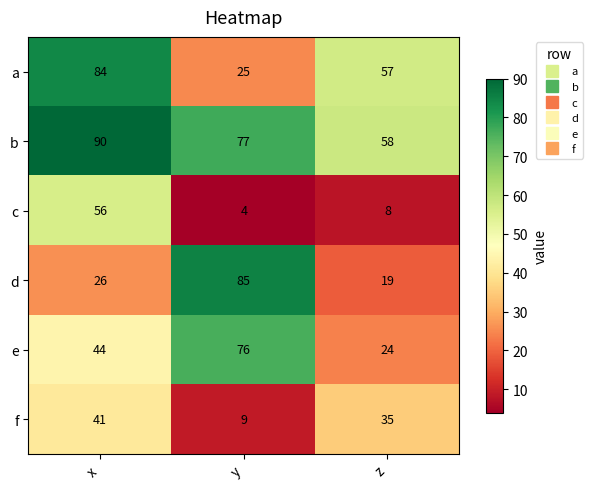

Where is b nearest to the value 74?

y